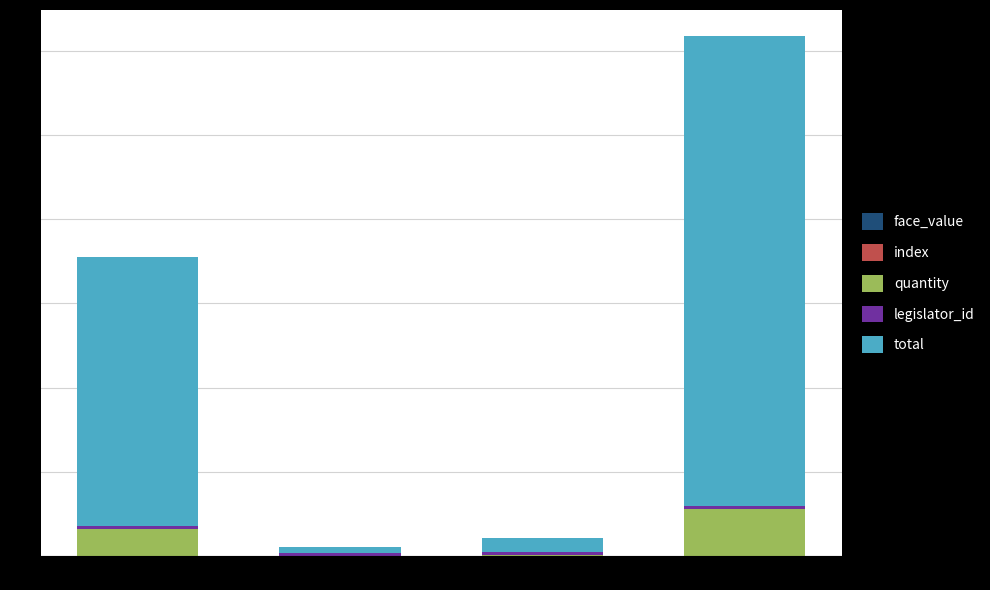

At which category is the sum across all series the highest?

61